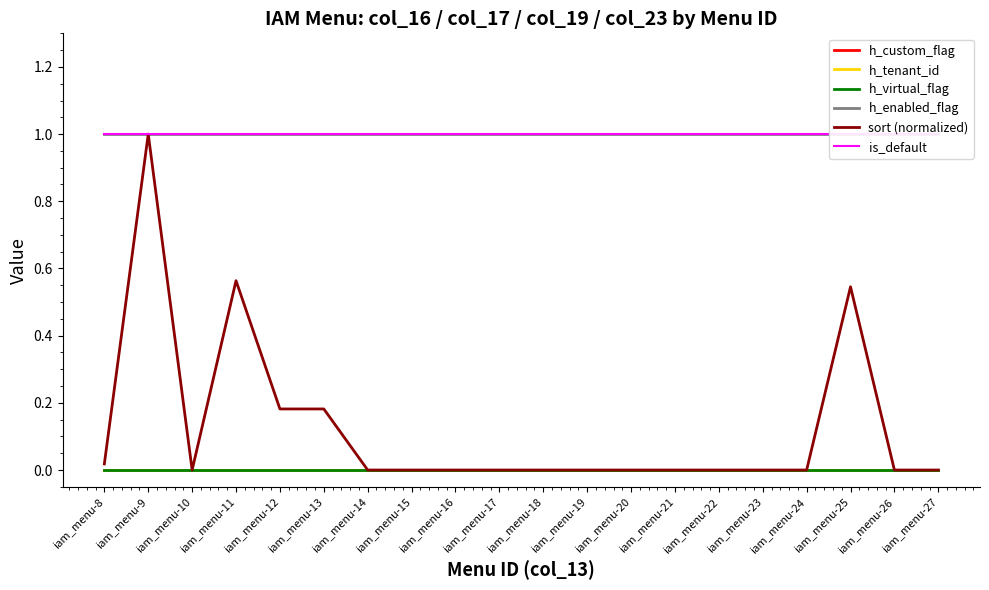

How many series are shown in this chart?

6